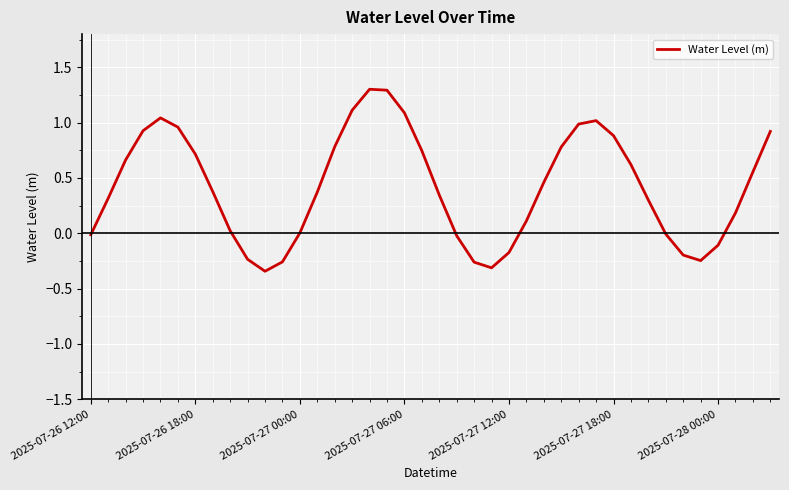

What is the greatest value displayed?

1.3